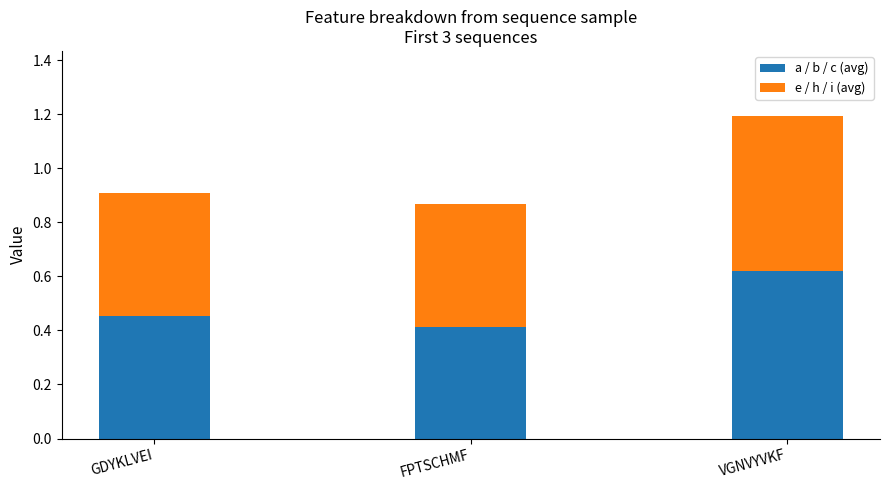

The value of a / b / c (avg) at GDYKLVEI is 0.2. True or false?

False